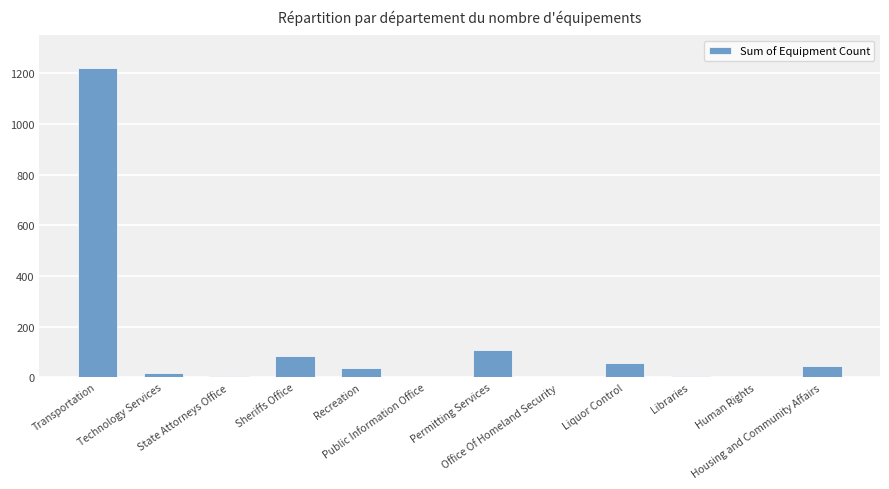

How many data points does each series have?

12